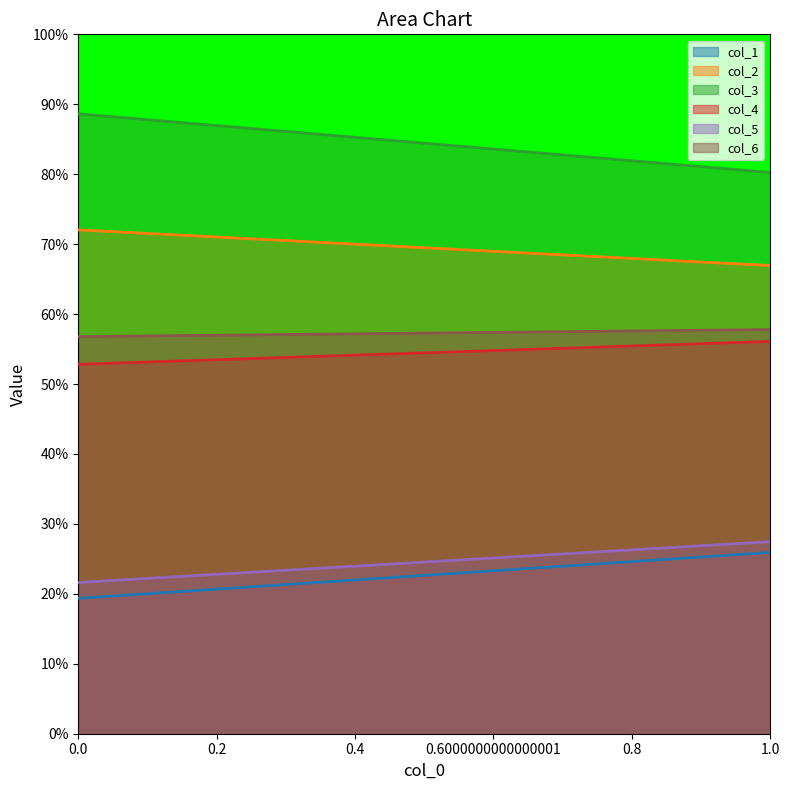

Reading left to right, extract all data points from this chart.

col_1: 19.4	25.9
col_2: 72.0	66.9
col_3: 88.6	80.2
col_4: 52.8	56.1
col_5: 21.6	27.5
col_6: 56.8	57.8